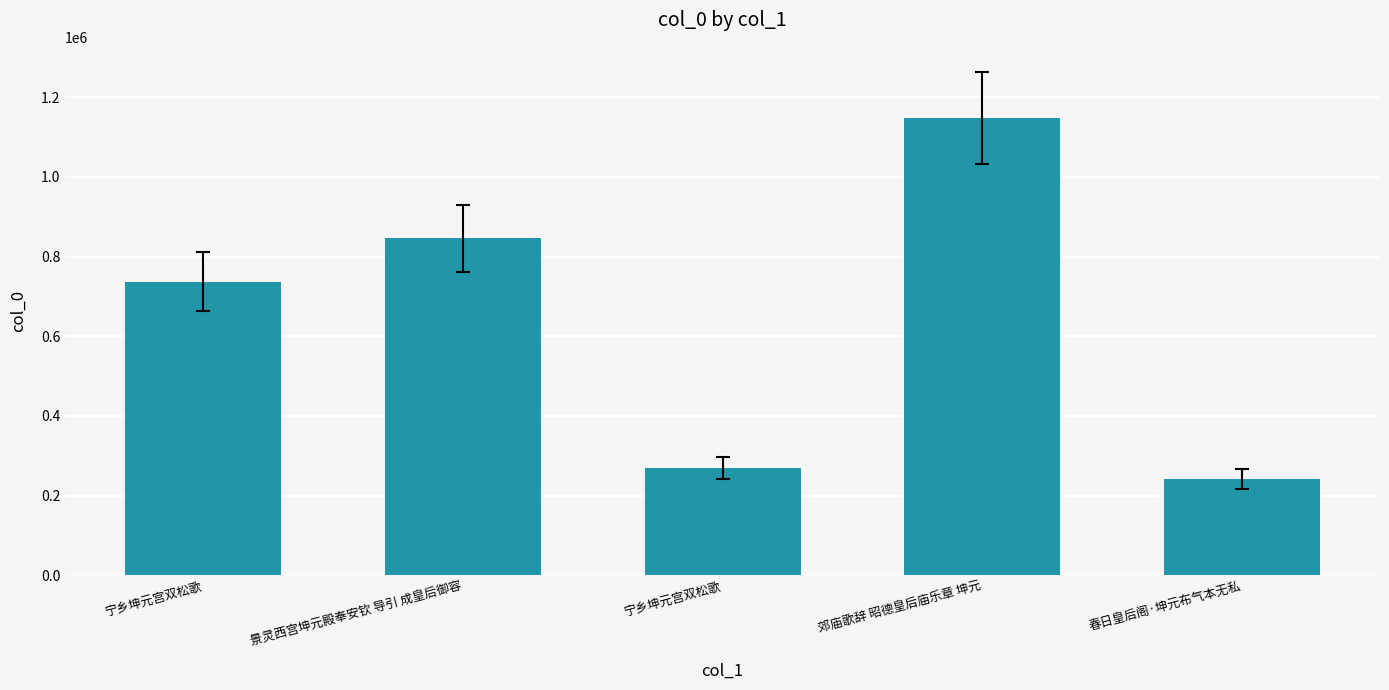

Rank the categories by value from highest to lowest.

郊庙歌辞 昭德皇后庙乐章 坤元, 景灵西宫坤元殿奉安钦 导引 成皇后御容, 宁乡坤元宫双松歌, 宁乡坤元宫双松歌, 春日皇后阁·坤元布气本无私